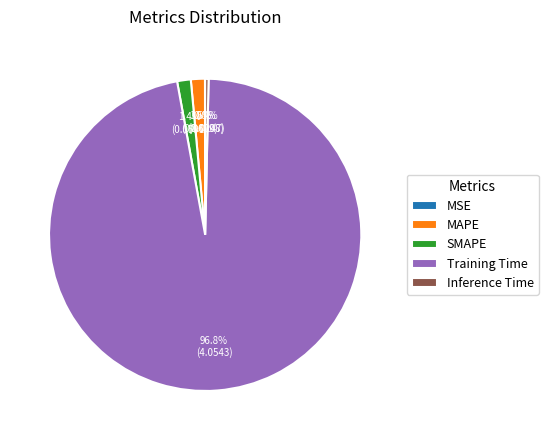

Which has a higher value, Training Time or Inference Time?

Training Time